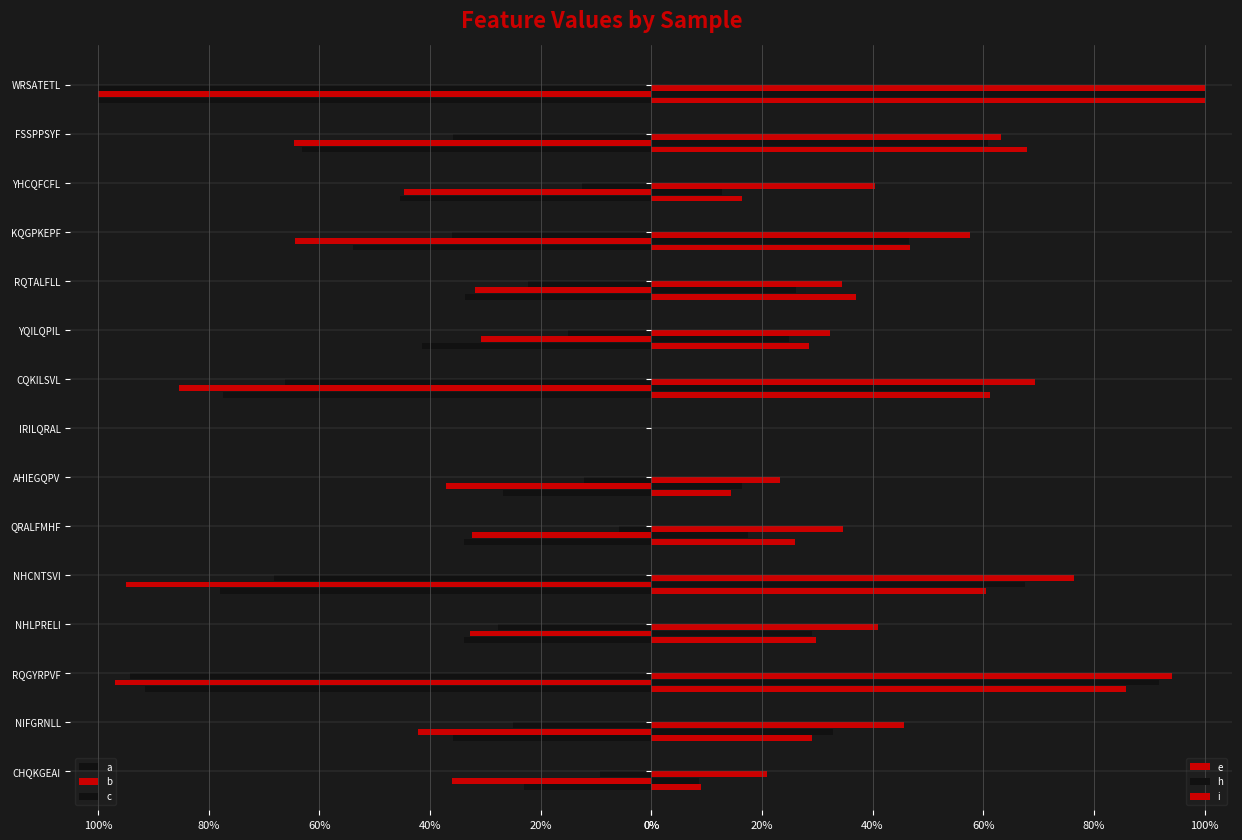

What are all the series names shown in the legend?

a, b, c, e, h, i